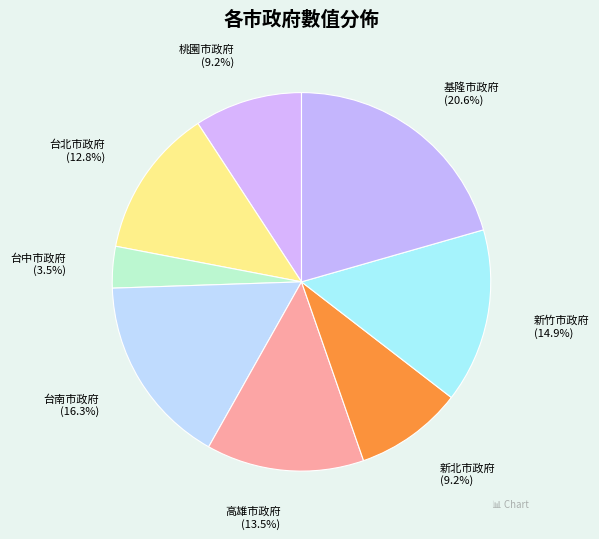

What is the total percentage of 台中市政府 and 高雄市政府?

17.0%